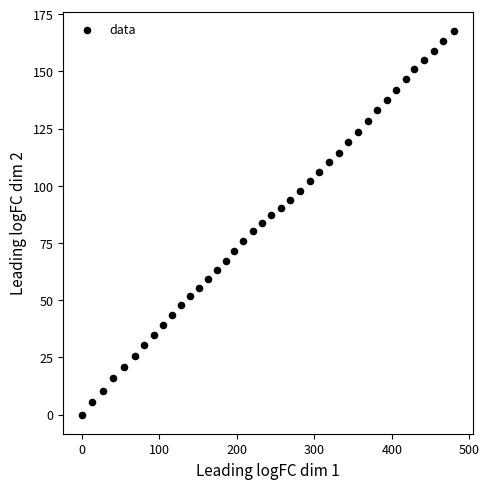

What is the range of X values (max minus min)?

480.1